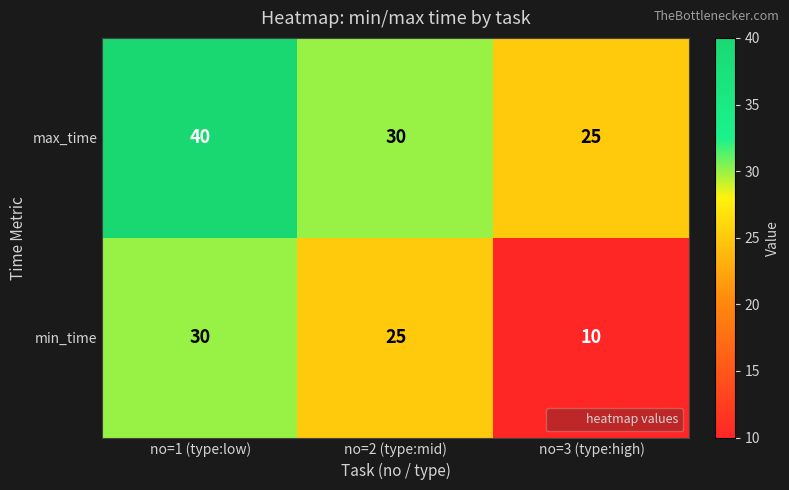

How many categories are shown in the chart?

3